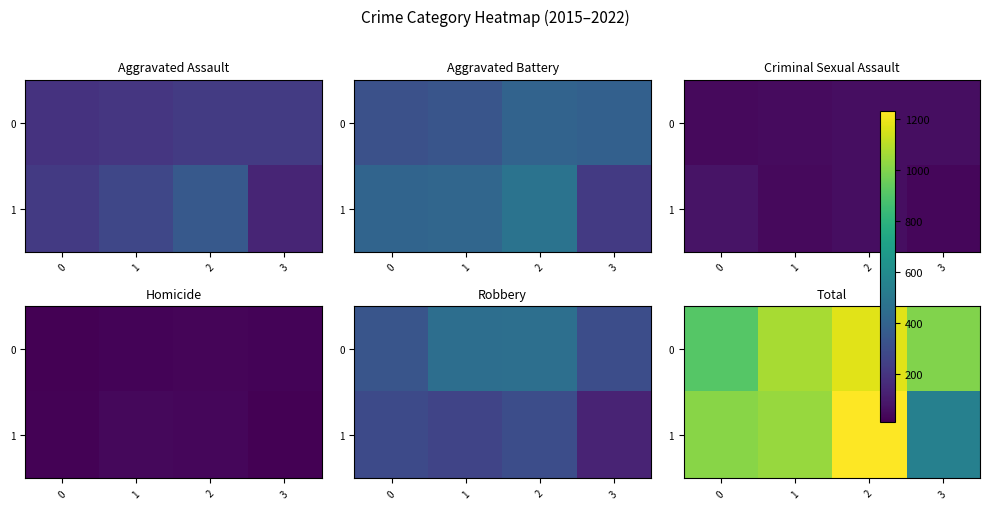

What is the total value across all series at 2?

2409